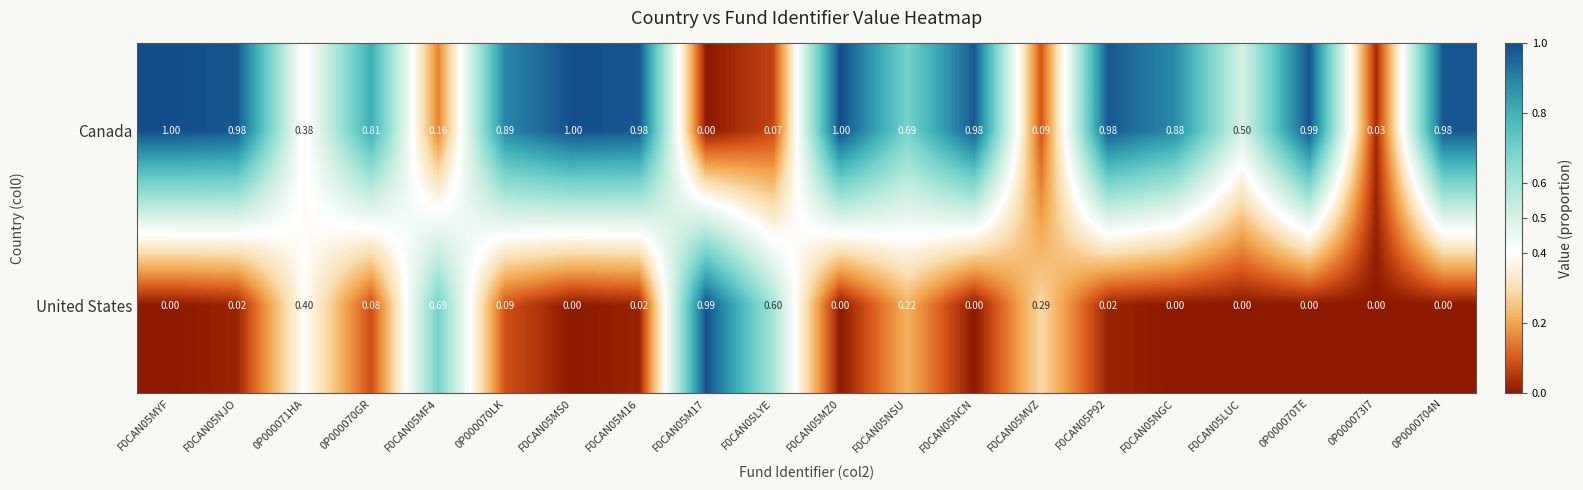

Which series has the largest total across all categories?

Canada